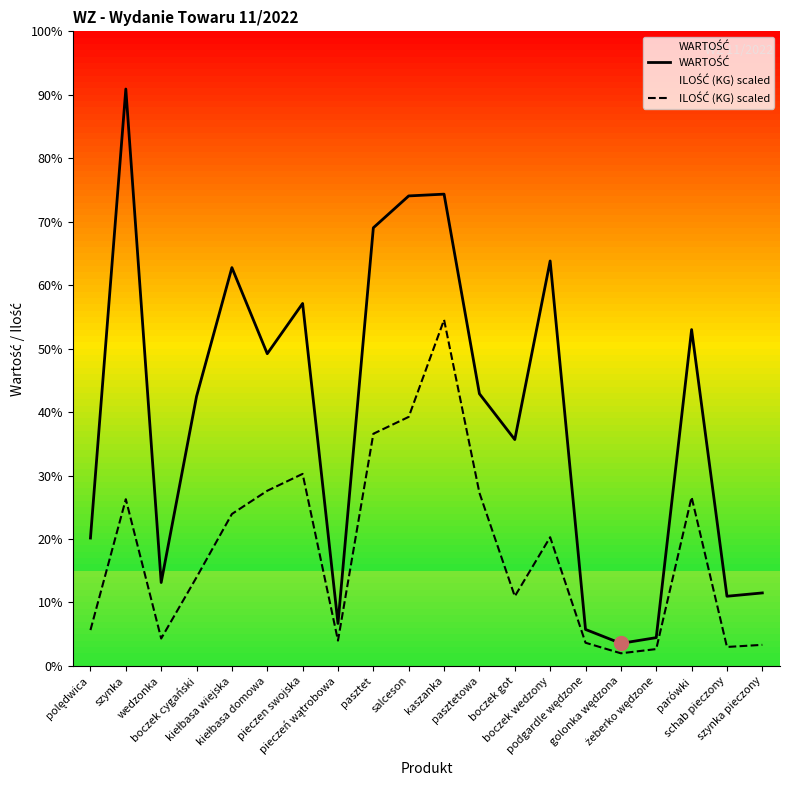

What is the difference between the maximum and second lowest values in the WARTOŚĆ series?

2479.0